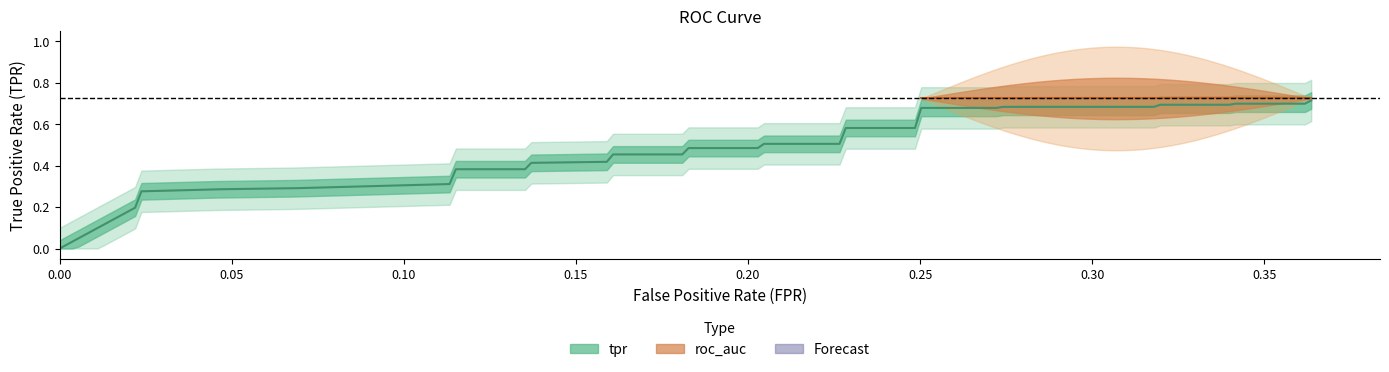

At which category is the sum across all series the highest?

39